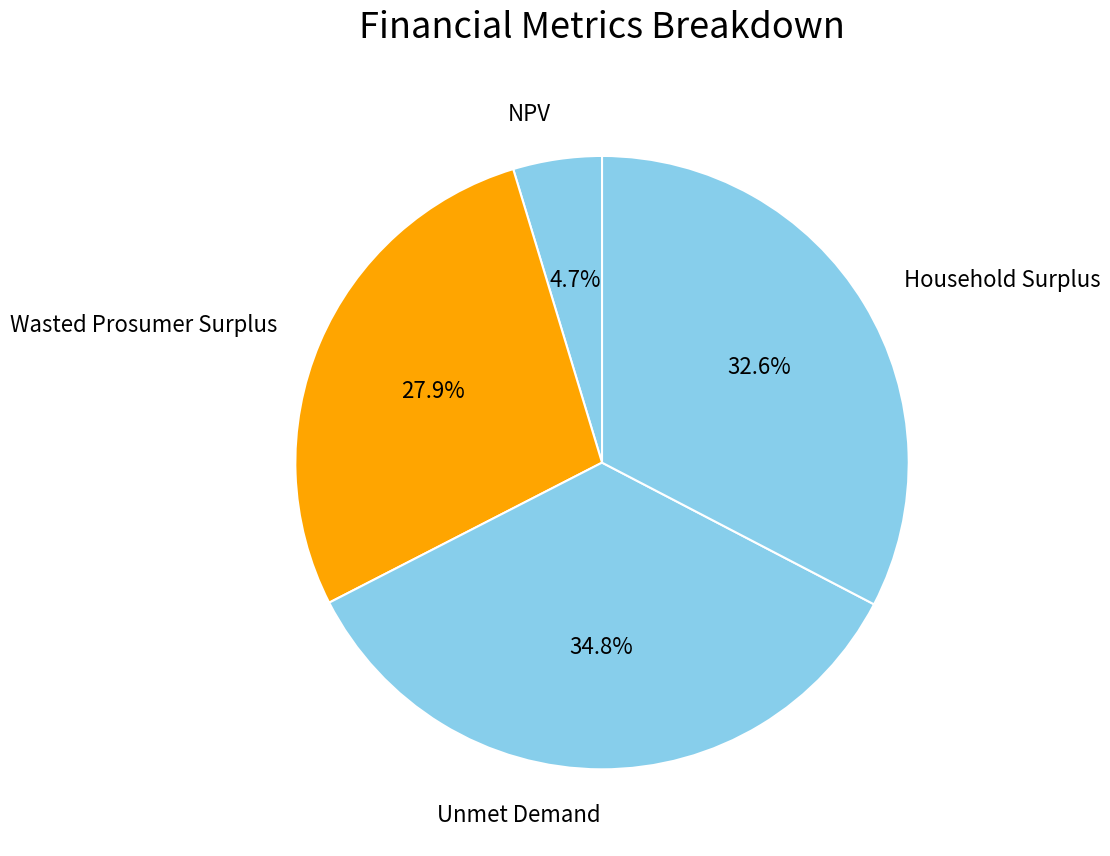

Which category has the smallest portion of the pie?

NPV